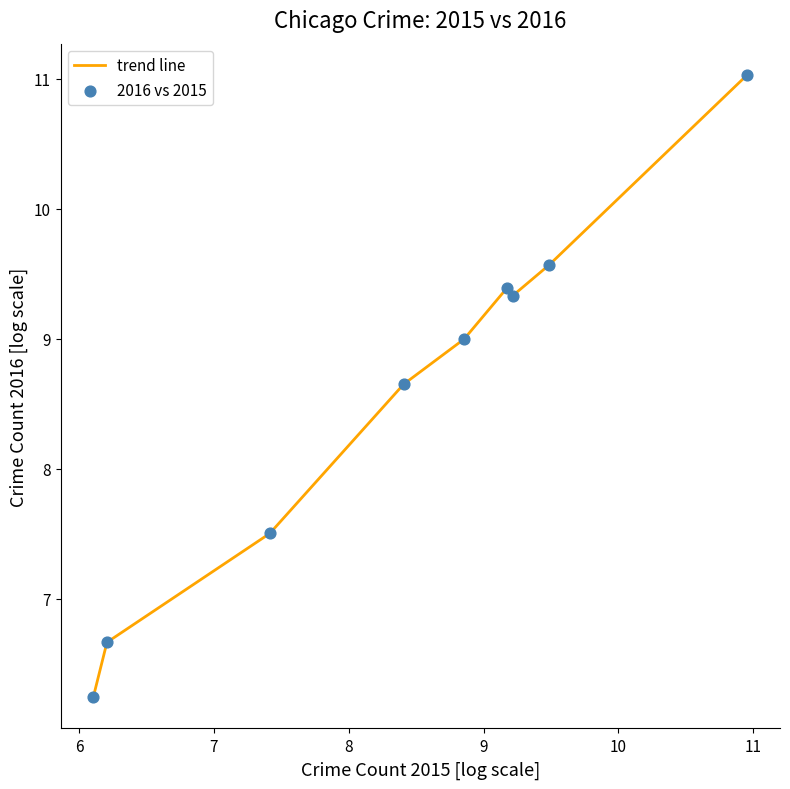

What is the difference between the maximum and minimum values?

4.8